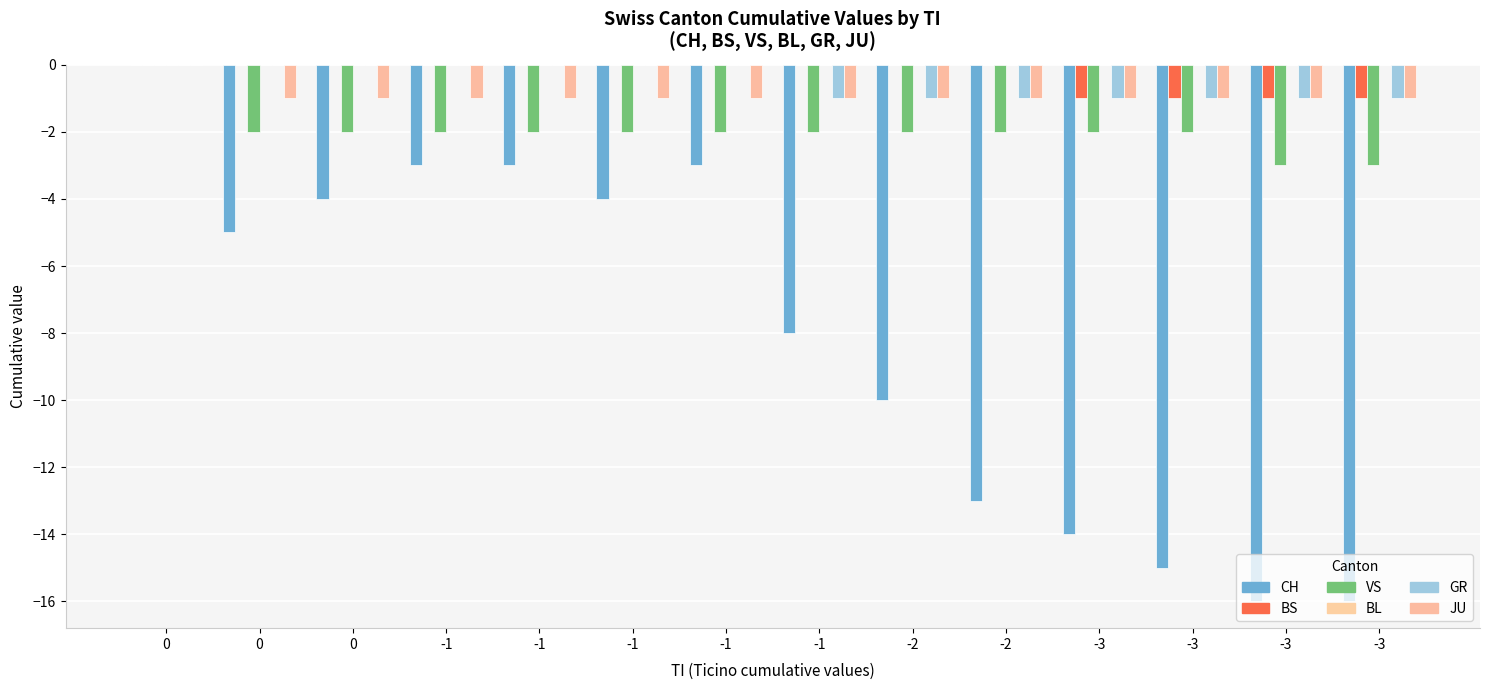

Reading left to right, extract all data points from this chart.

CH: 0	-5	-4	-3	-3	-4	-3	-8	-10	-13	-14	-15	-16	-16
BS: 0	0	0	0	0	0	0	0	0	0	-1	-1	-1	-1
VS: 0	-2	-2	-2	-2	-2	-2	-2	-2	-2	-2	-2	-3	-3
BL: 0	0	0	0	0	0	0	0	0	0	0	0	0	0
GR: 0	0	0	0	0	0	0	-1	-1	-1	-1	-1	-1	-1
JU: 0	-1	-1	-1	-1	-1	-1	-1	-1	-1	-1	-1	-1	-1